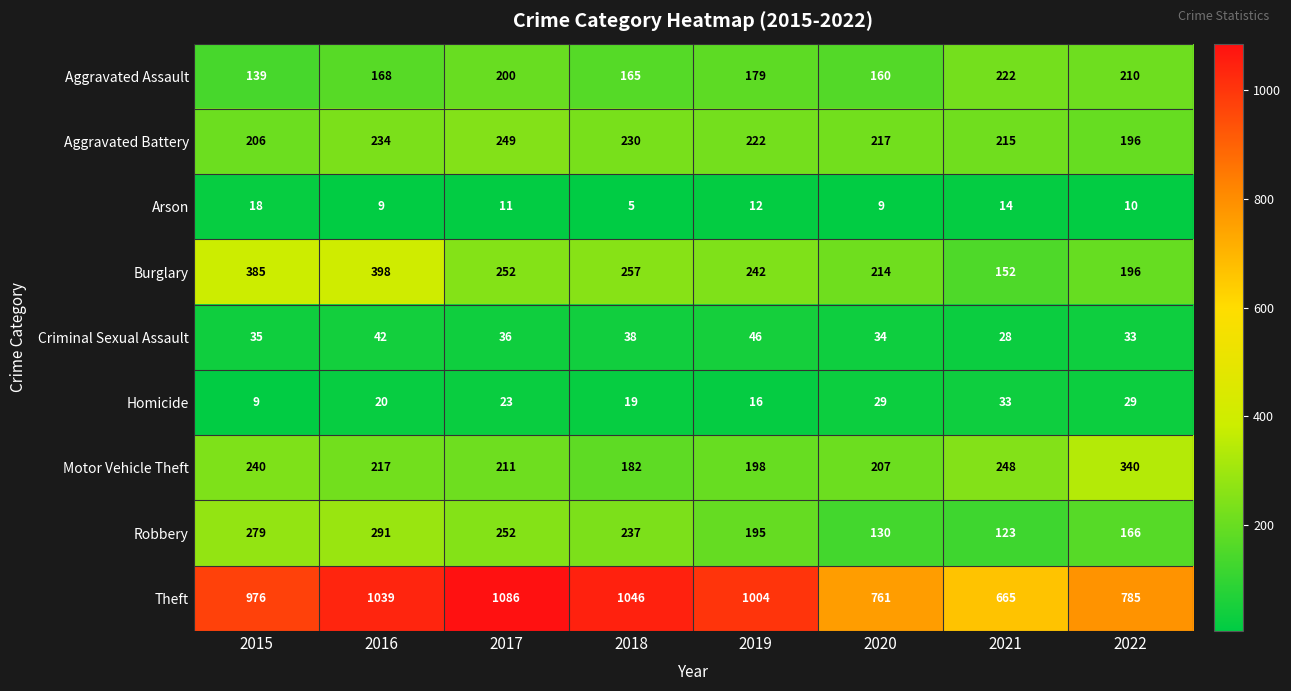

Which series has the largest total across all categories?

Theft